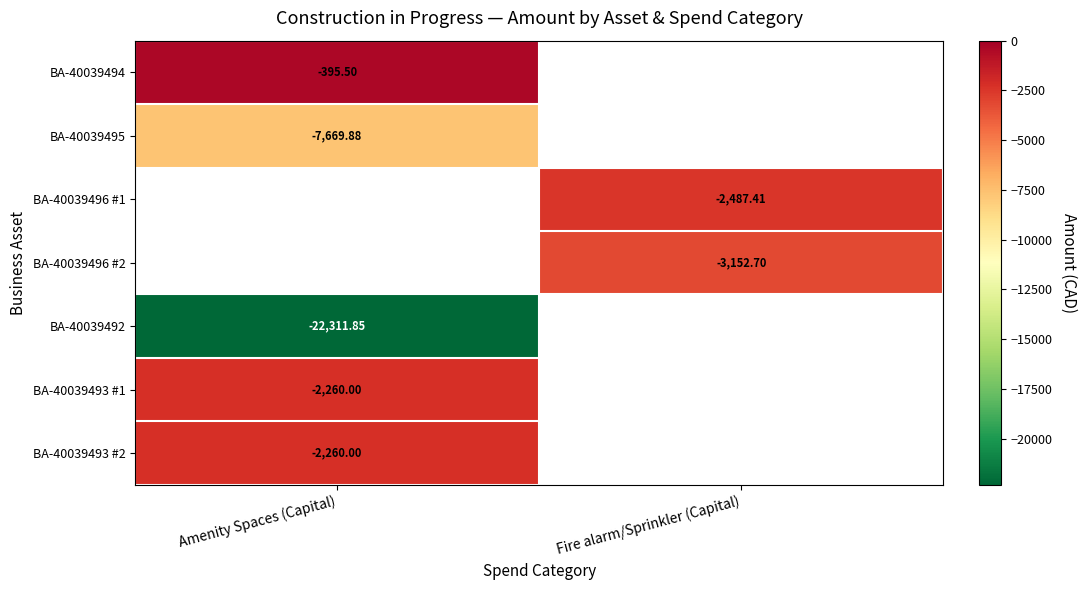

At which label does BA-40039493 #1 reach its peak?

Amenity Spaces (Capital)